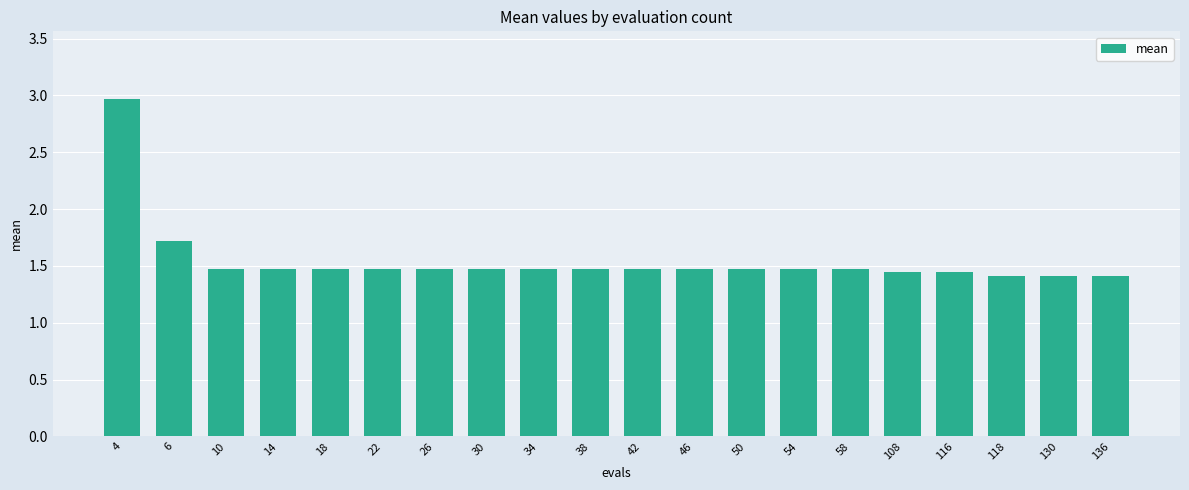

Between 108 and 136, which is larger?

108